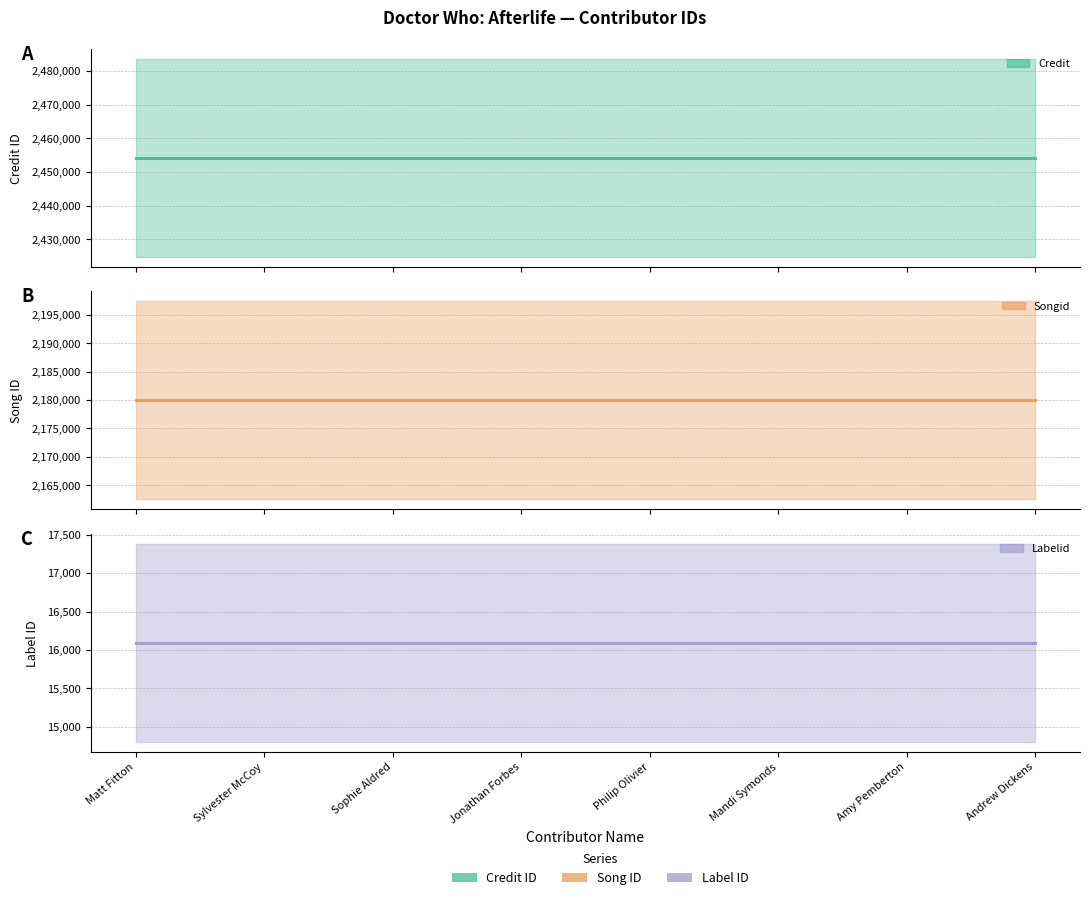

Is it true that songid equals 3168110 at Amy Pemberton?

False